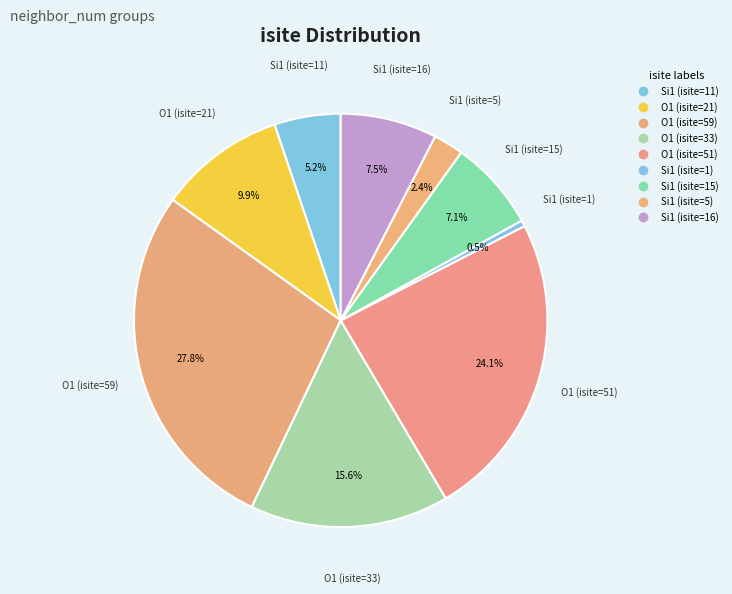

Count the number of slices in the pie.

9